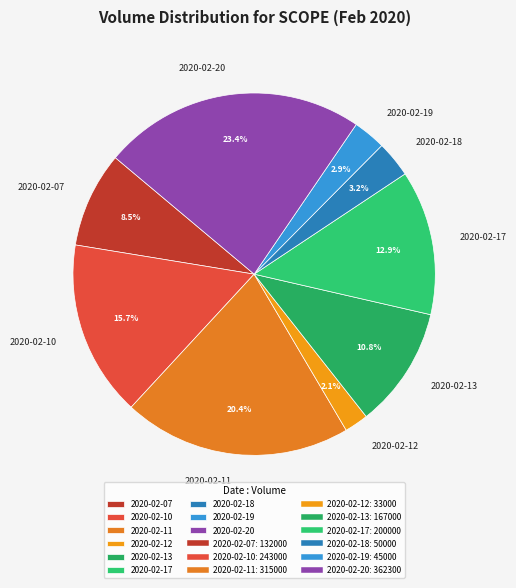

Which category has the biggest portion of the pie?

2020-02-20